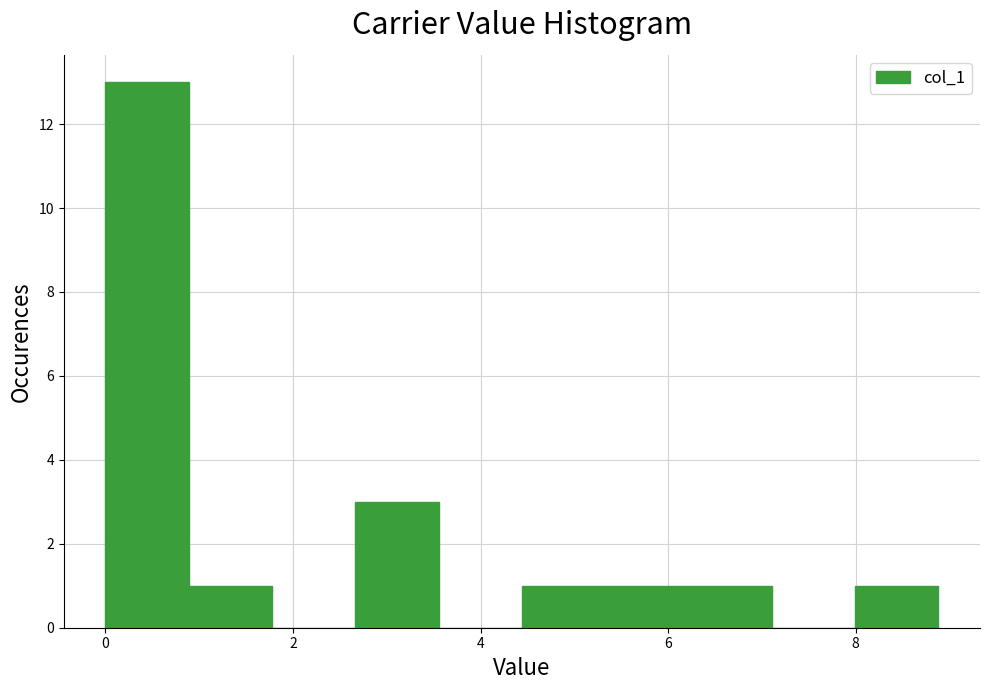

Over which range of the x-axis is the bar tallest?

0.0 to 0.8